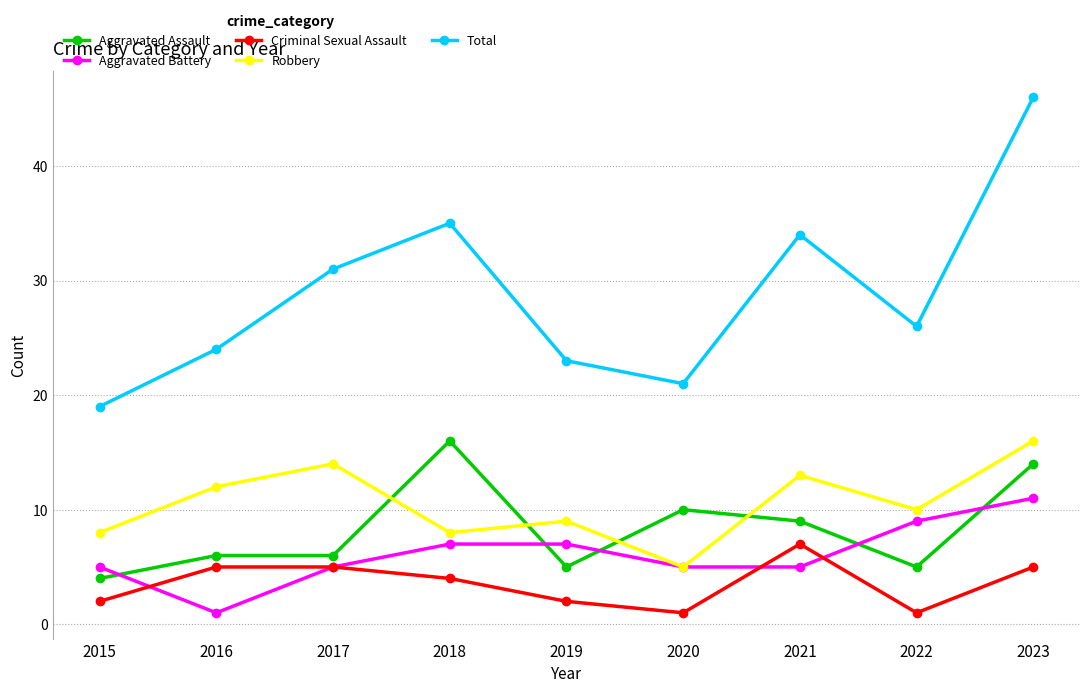

At which category is the sum across all series the highest?

2023